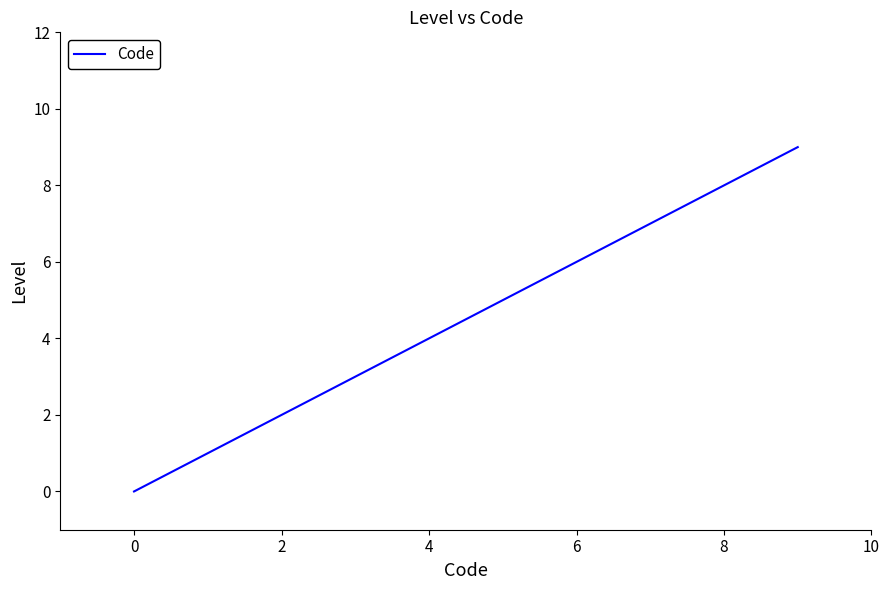

Reading left to right, what are all the values shown in this chart?

0	1	2	9